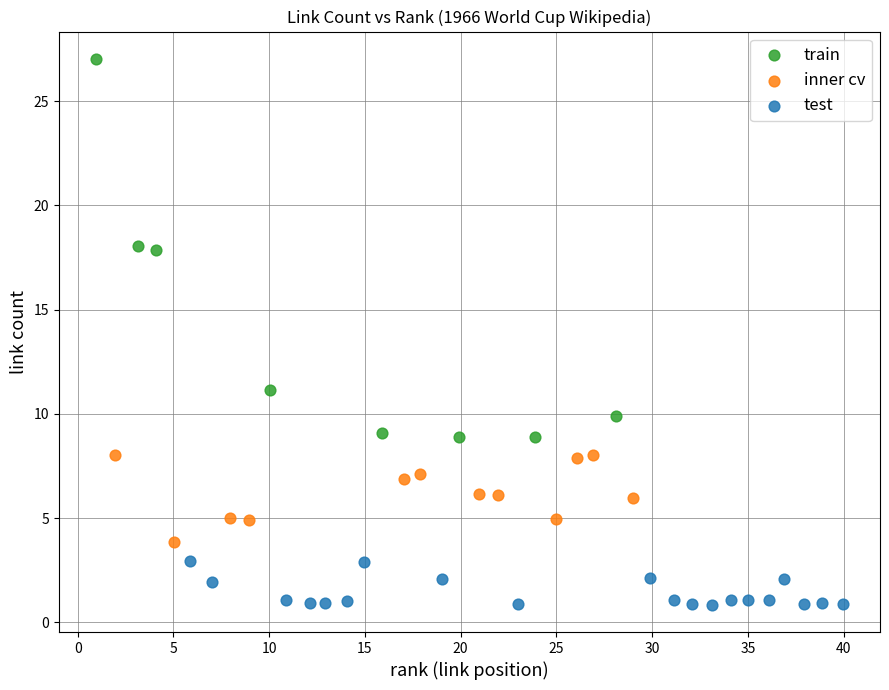

Which series has the widest spread of Y values?

train